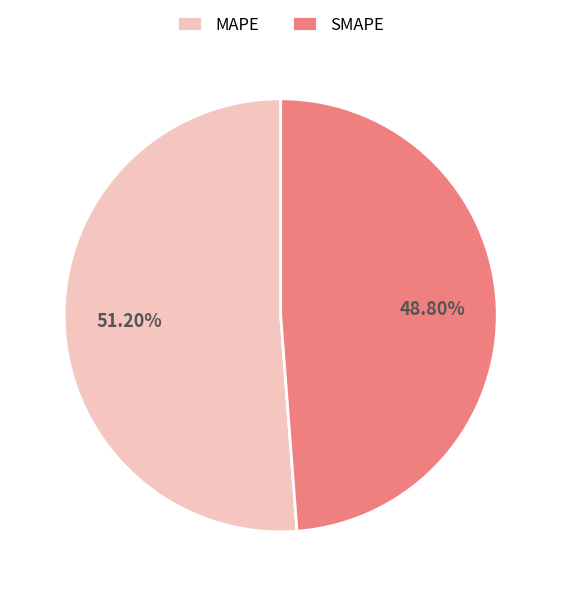

How many segments does this pie chart have?

2